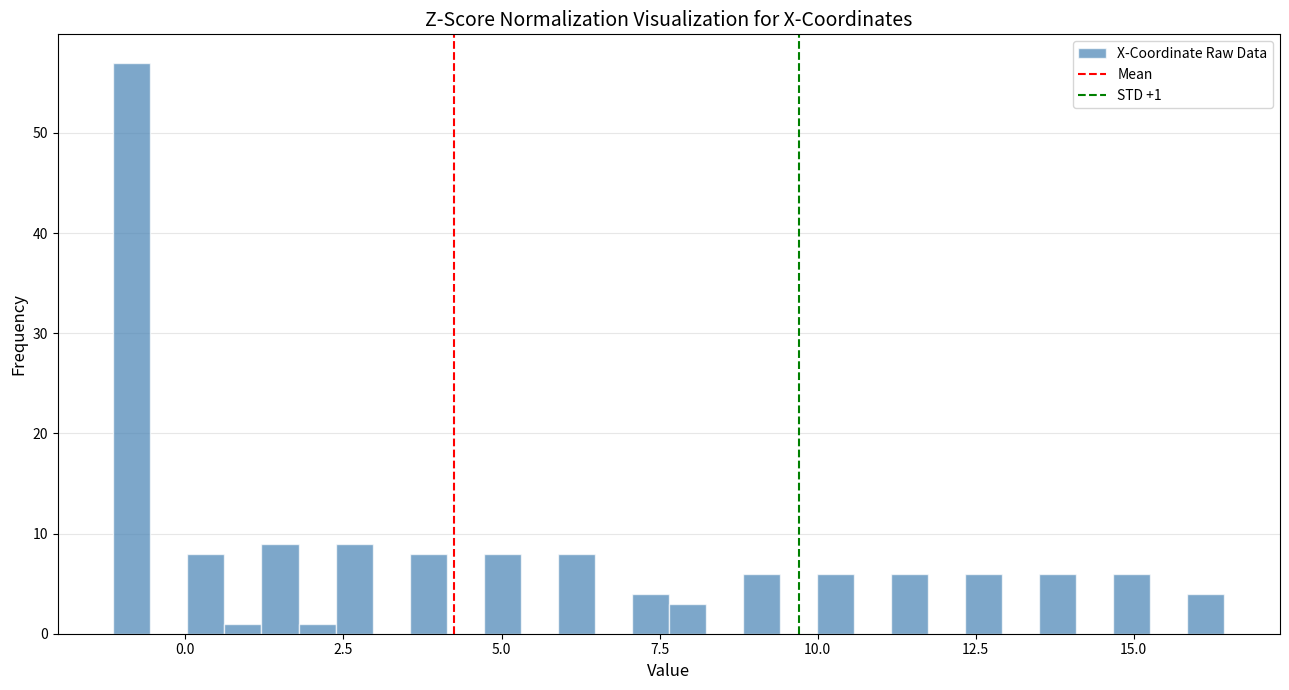

Around what value on the x-axis is the tallest bar? Give the approximate position of its centre, as read against the axis.

-1.0